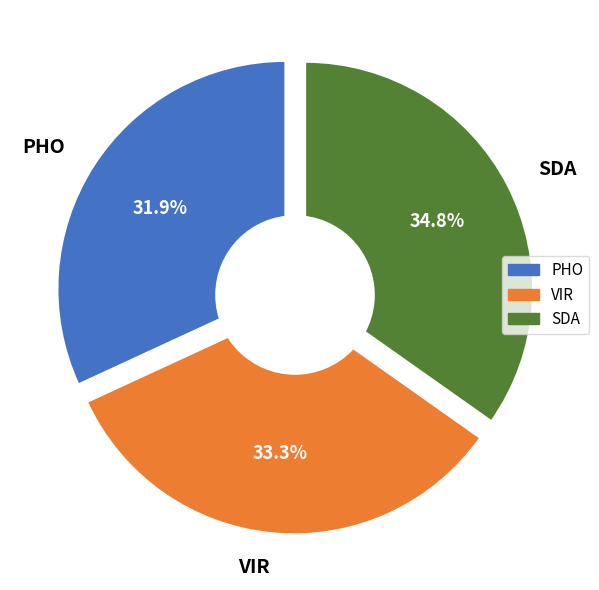

To the nearest percent, what portion does SDA represent?

35%